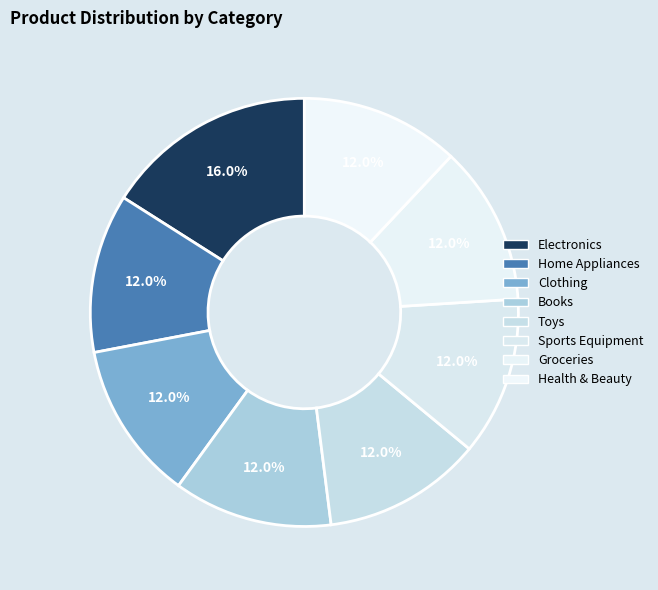

To the nearest percent, what portion does Home Appliances represent?

12%